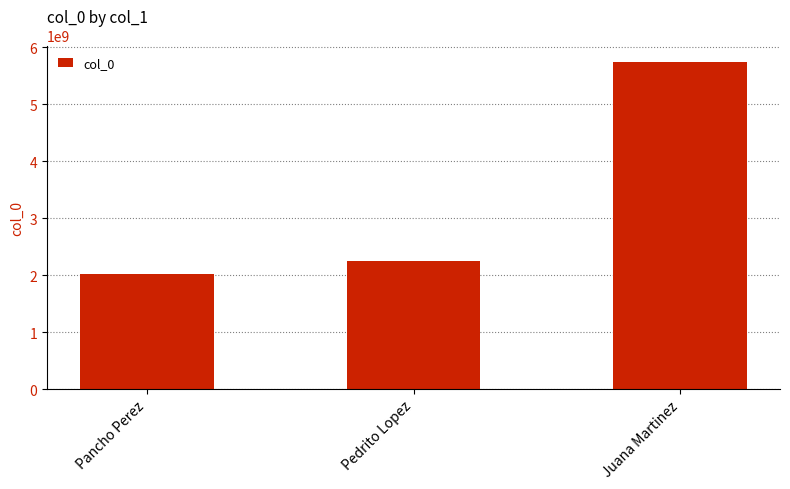

Is it true that the value at Pedrito Lopez is 2247851364?

True